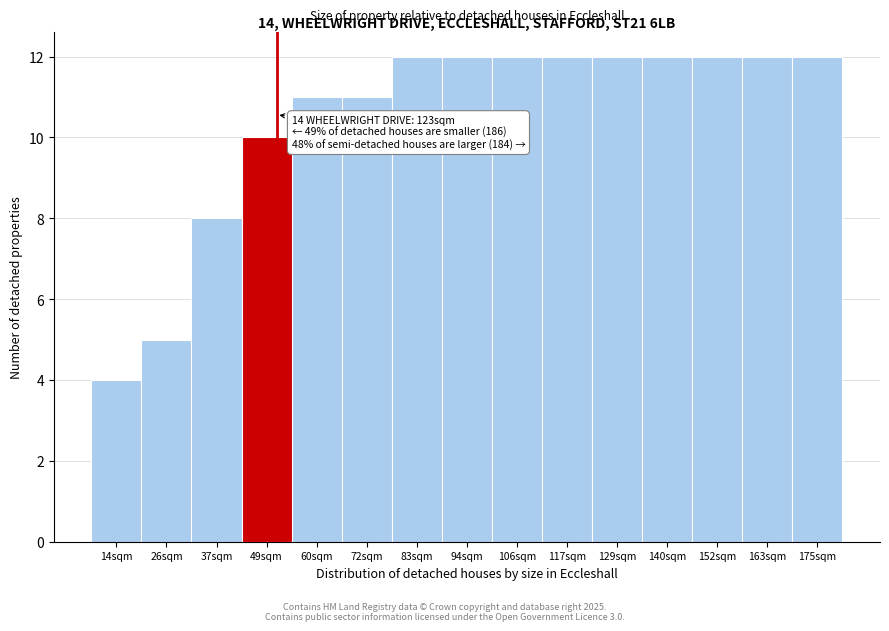

Reading left to right, what are all the values shown in this chart?

4	5	8	10	11	11	12	12	12	12	12	12	12	12	12